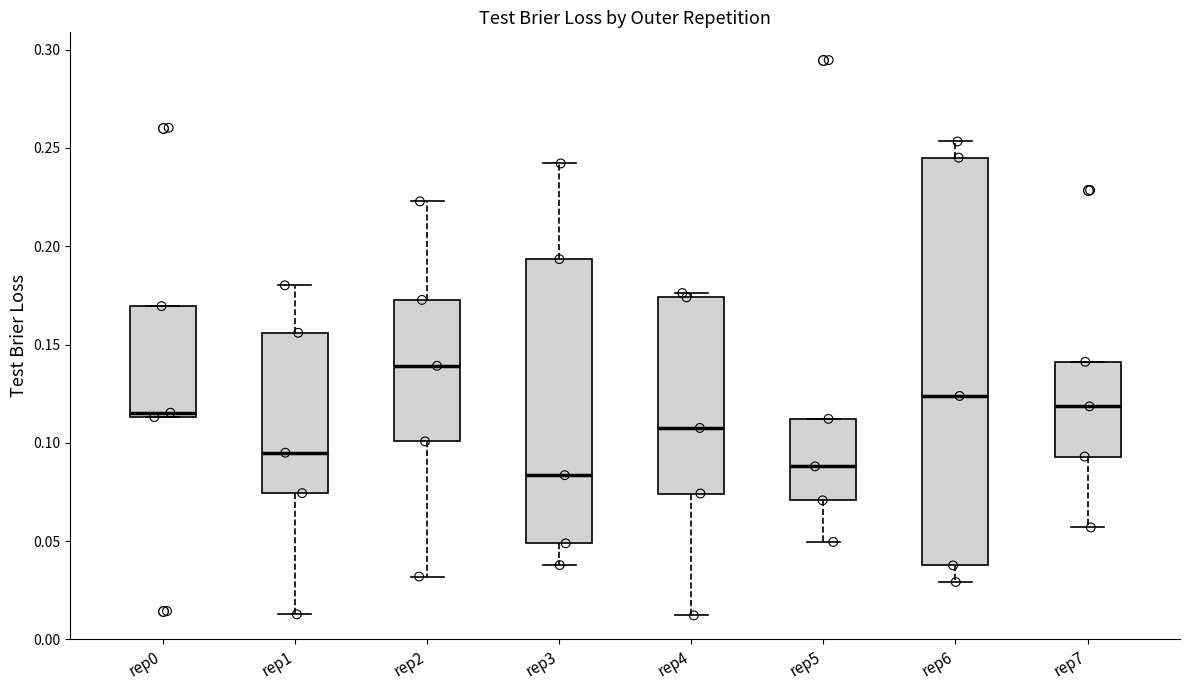

Where does the median line of the box for rep2 sit on the y-axis? The values are not printed on the chart, so give them approximately, as read against the axis.

0.140